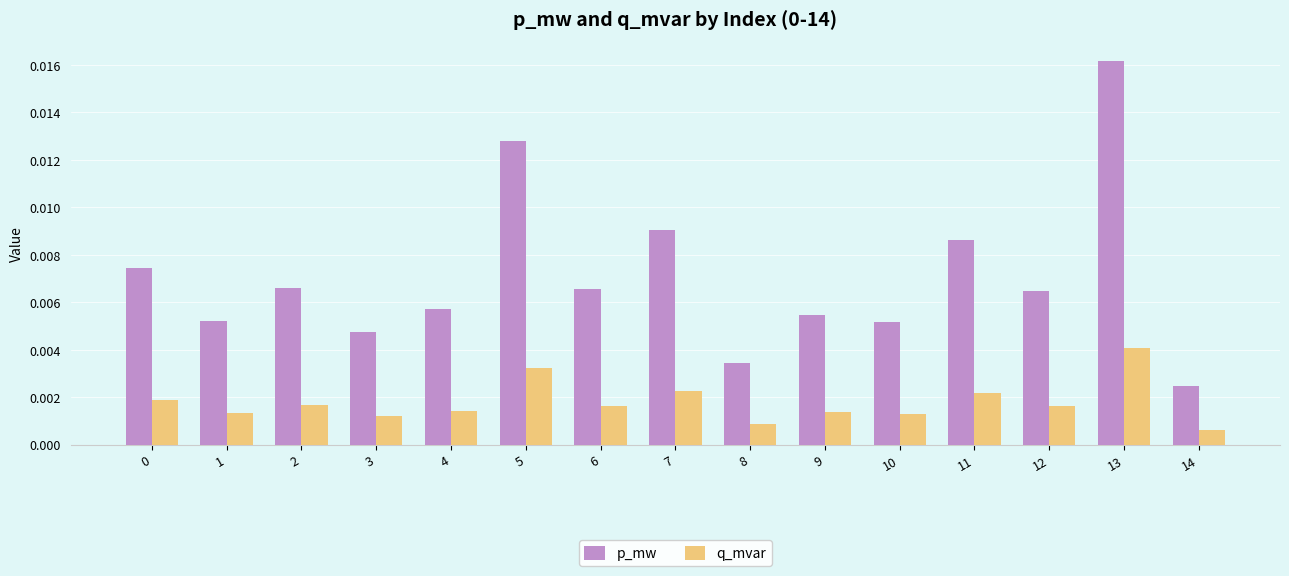

How many groups of bars are there?

15